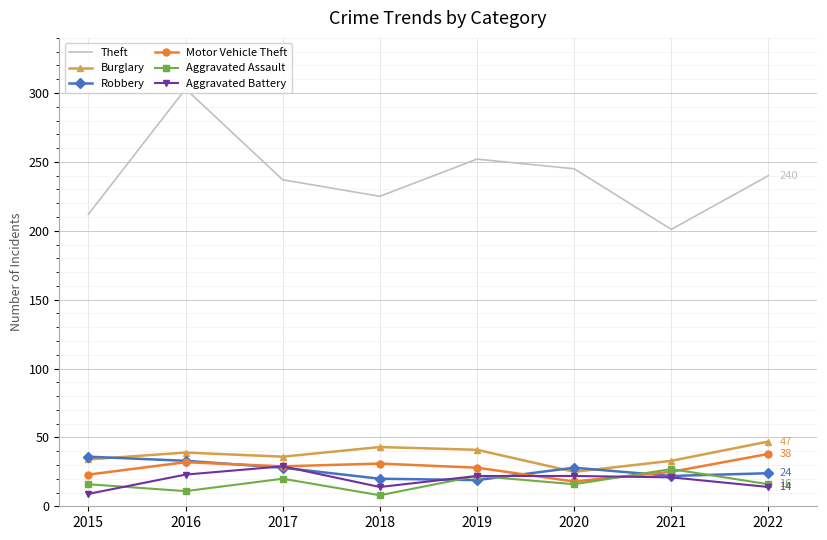

What is the difference between the maximum and minimum values in the Motor Vehicle Theft series?

20